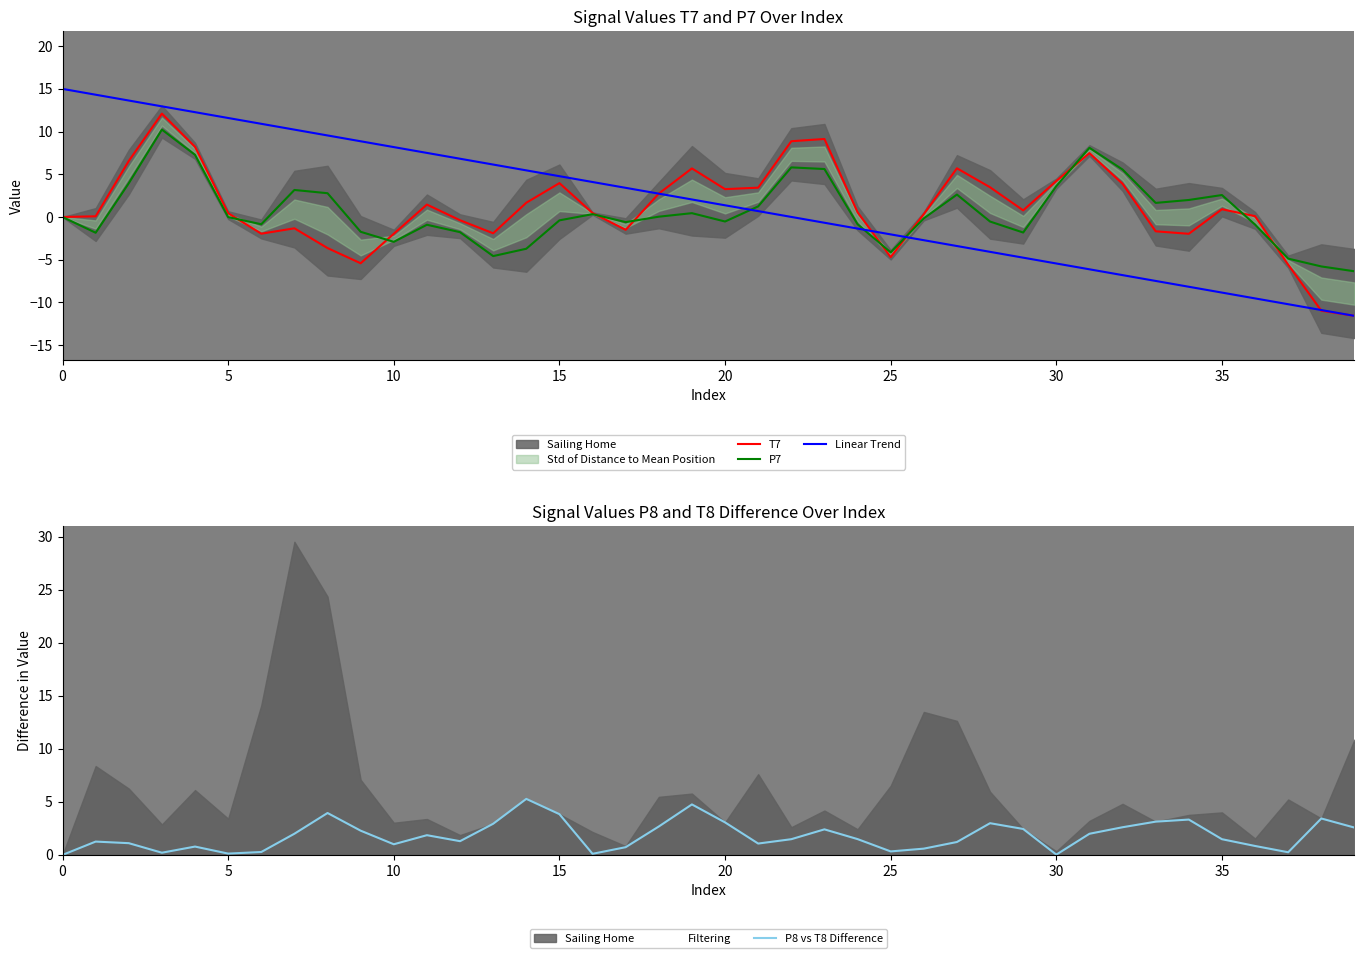

Which series has the largest total across all categories?

P8 vs T8 Difference